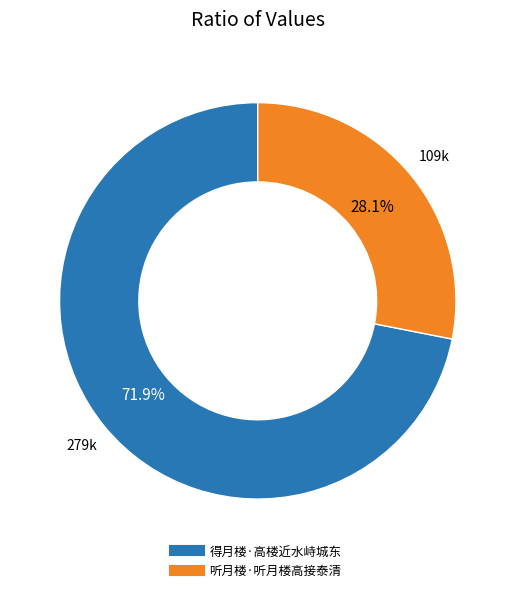

To the nearest percent, what percentage of the pie is 听月楼·听月楼高接泰清?

28%